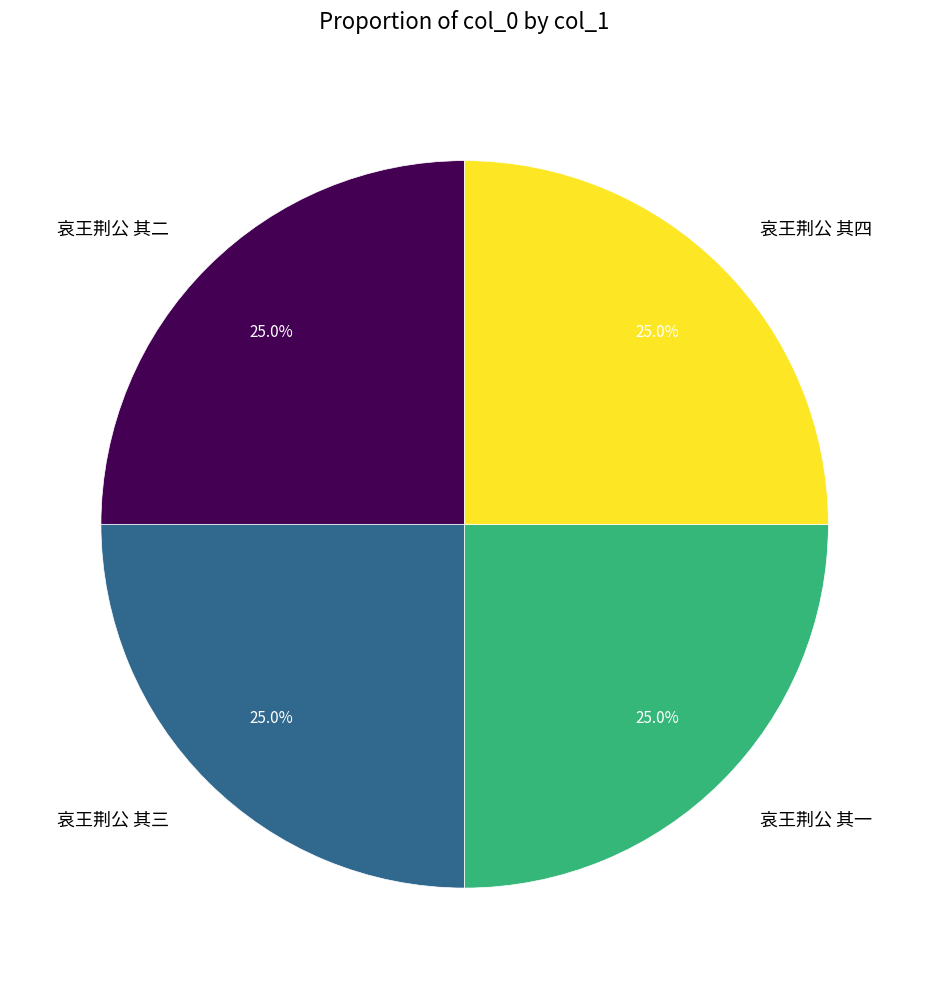

To the nearest percent, what is the combined percentage of 哀王荆公 其四 and 哀王荆公 其一?

50%